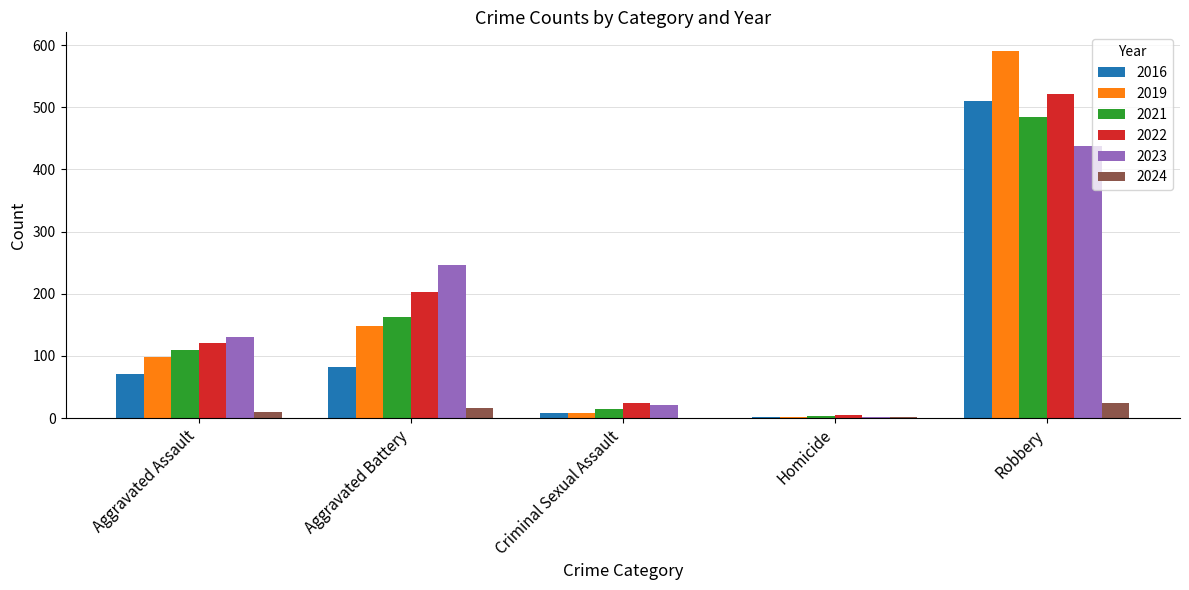

The value of 2024 at Criminal Sexual Assault is 0. True or false?

True